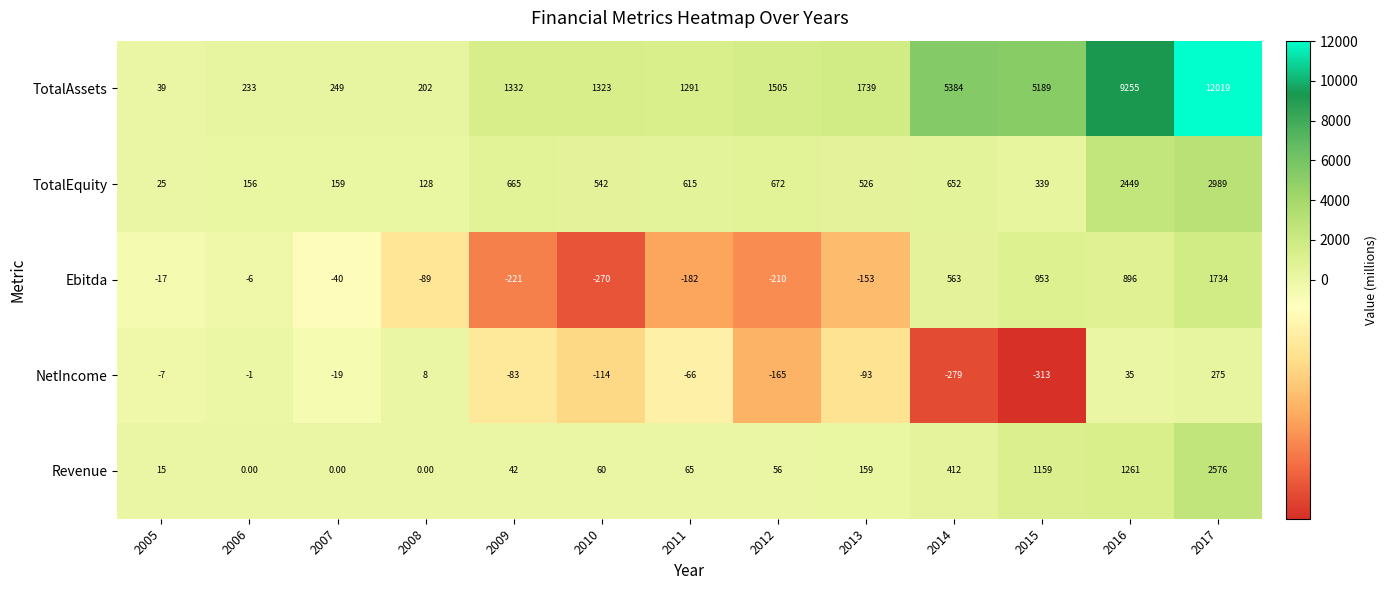

Count the number of categories in the chart.

13